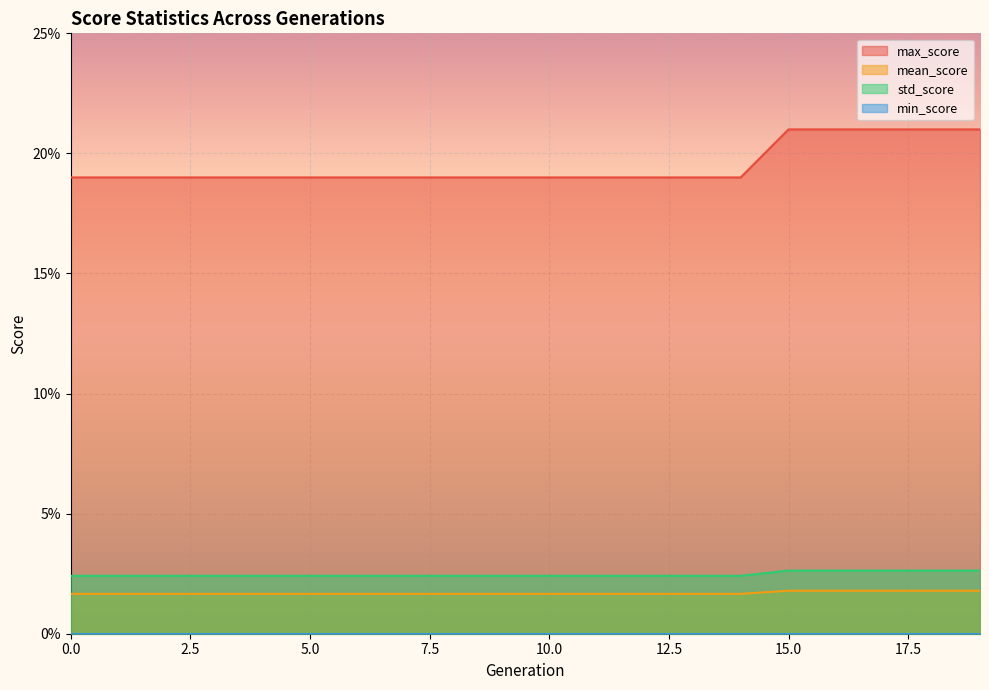

What is the spread (max minus min) of values at 3?

0.2